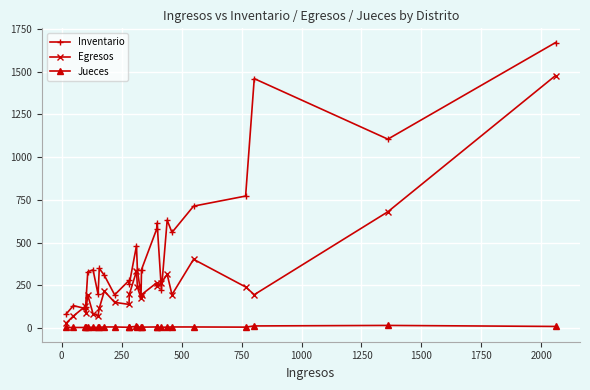

What is the minimum value for Inventario?

82